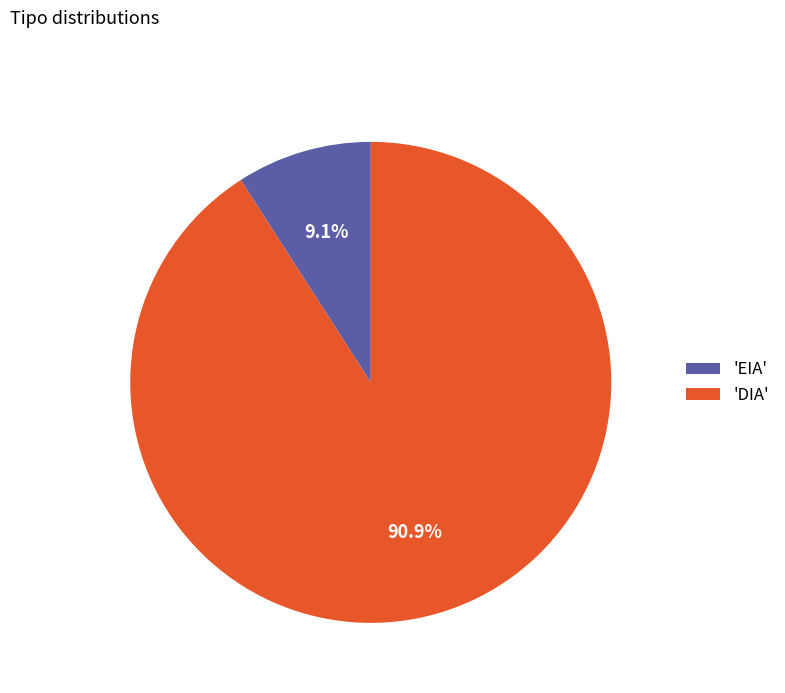

To the nearest percent, what is the average slice percentage?

50%